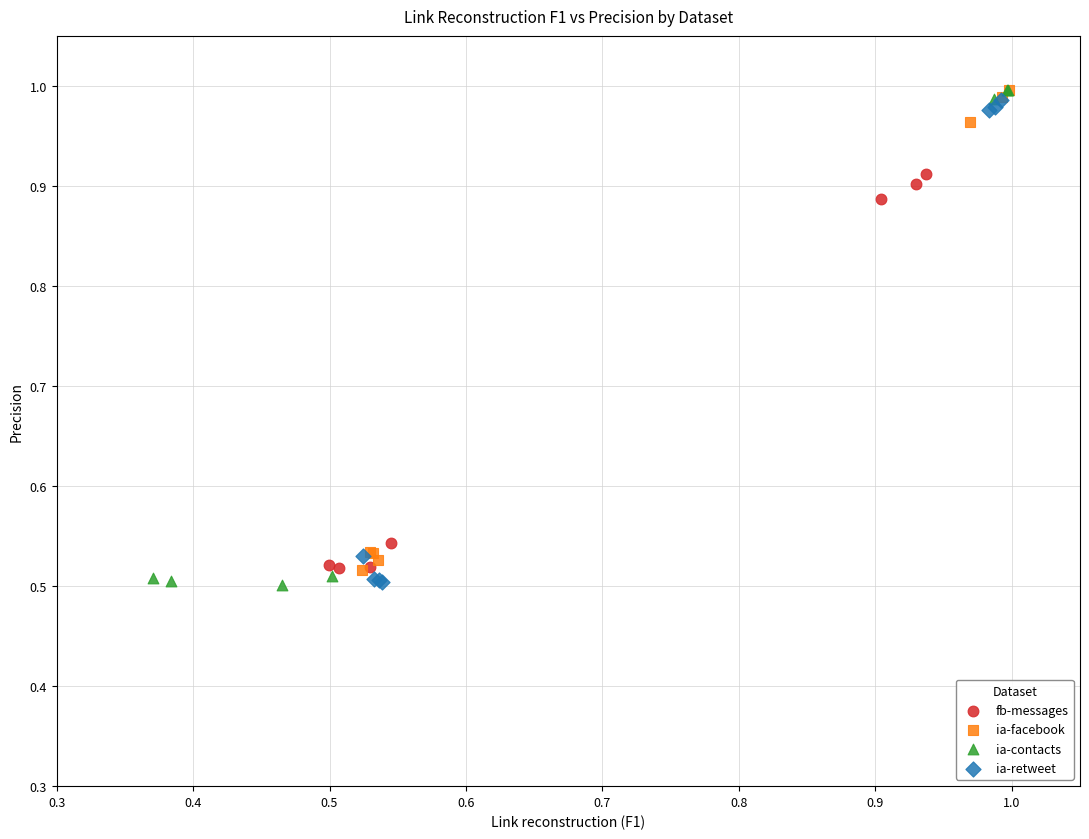

Which series has the largest Y range (max minus min)?

ia-contacts